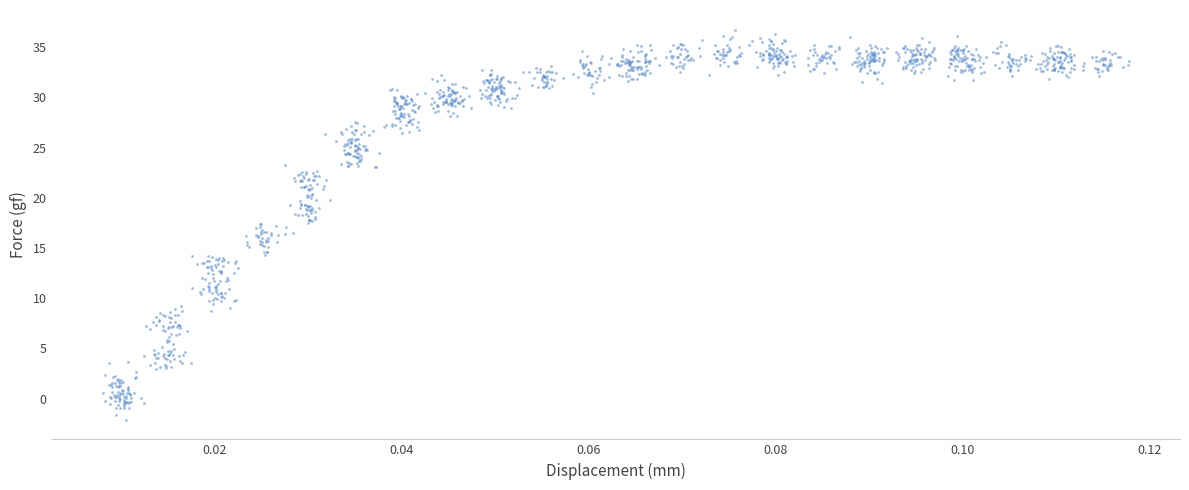

What is the range of Y values (max minus min)?

38.9